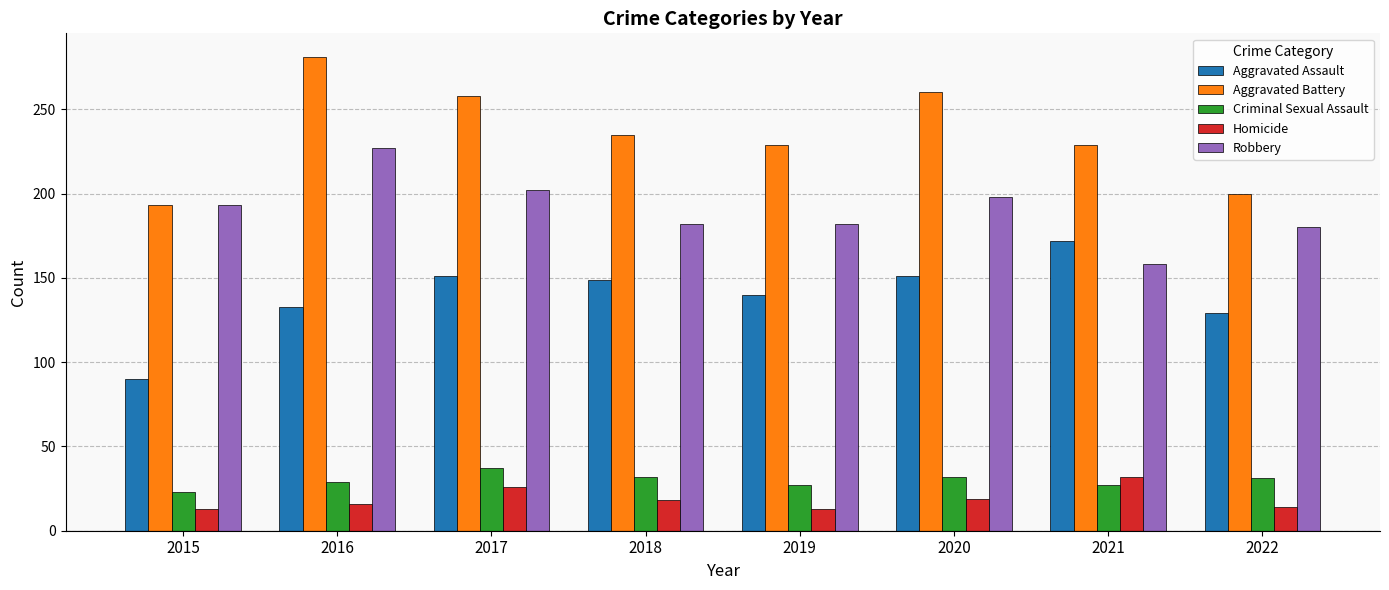

What is the difference between the Homicide values at 2020 and 2015?

6